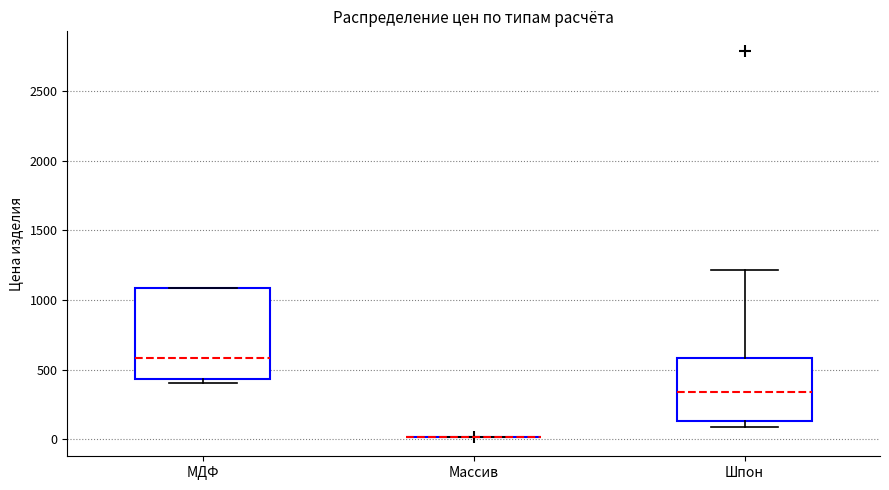

Which box is the tallest, from its lower edge to its upper edge?

МДФ